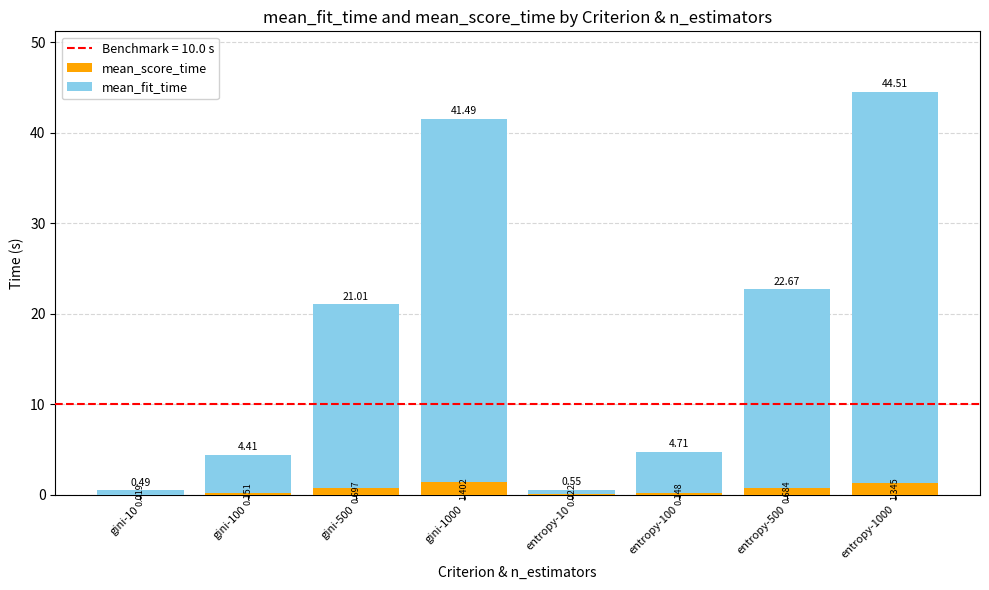

Which series has the largest range (max minus min)?

mean_fit_time